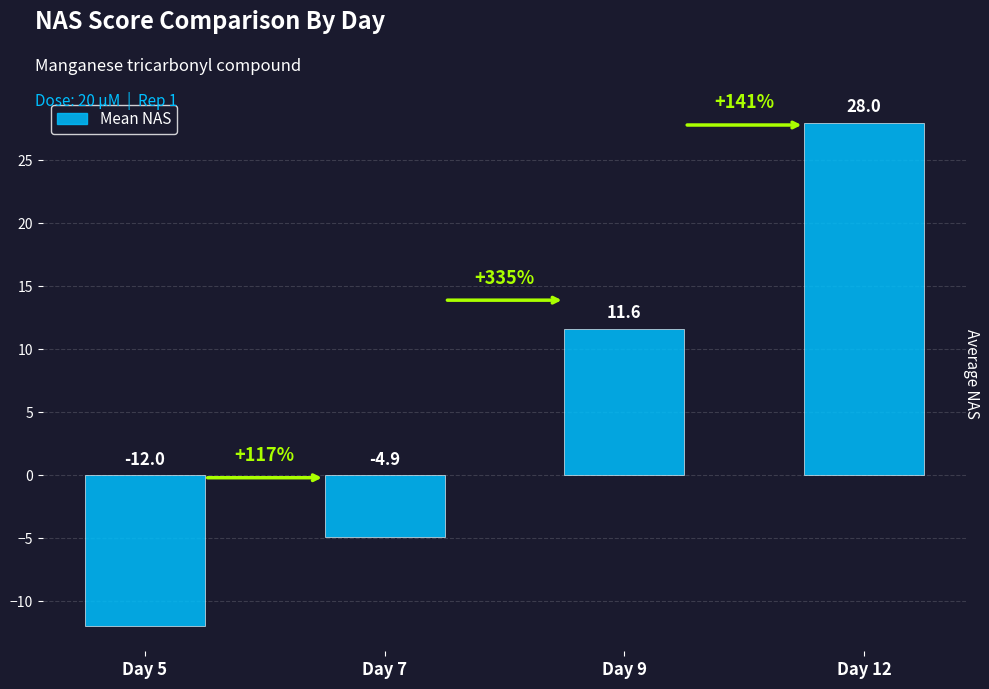

The value at Day 9 is 19.4. True or false?

False